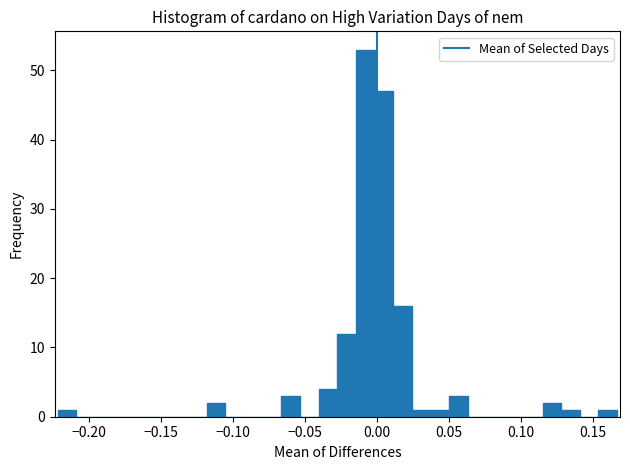

Read against the x-axis, roughly where is the centre of the tallest bar?

-0.010